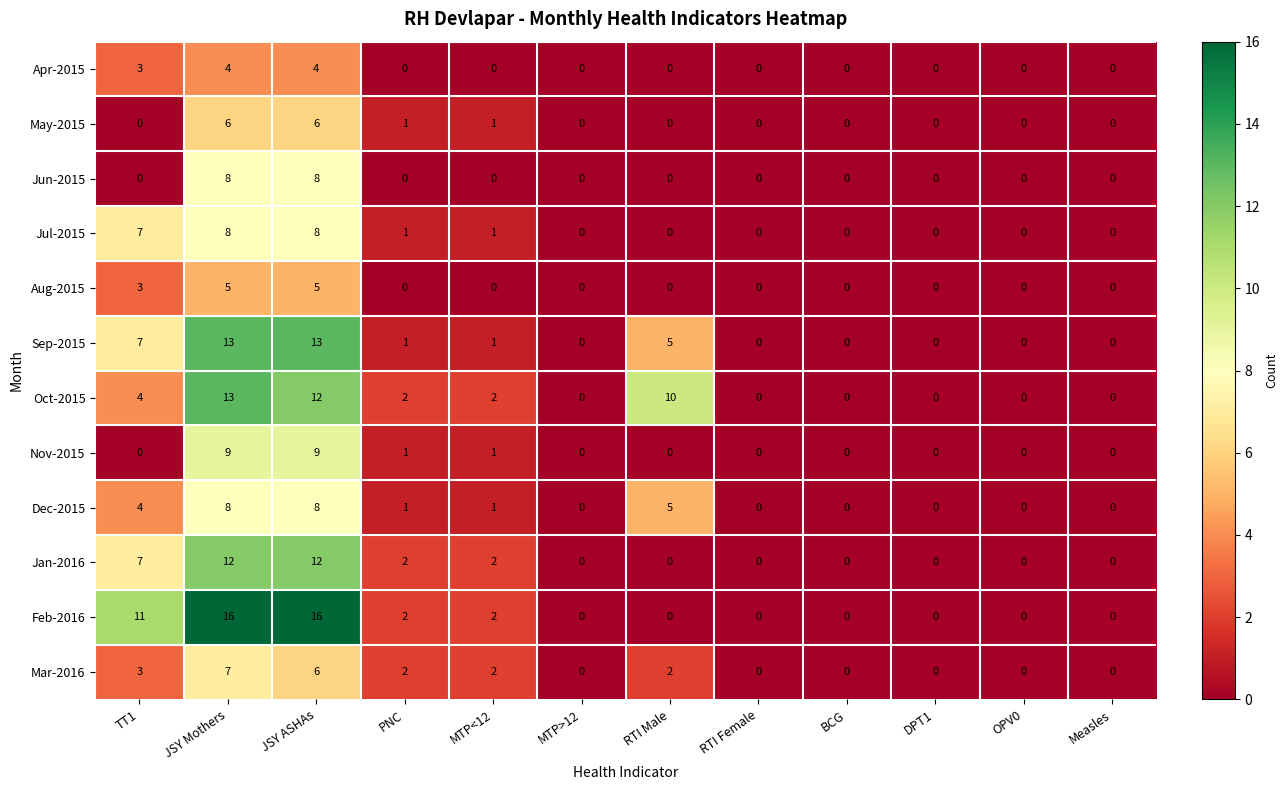

True or false: Aug-2015 has a value of 8 at JSY Mothers.

False